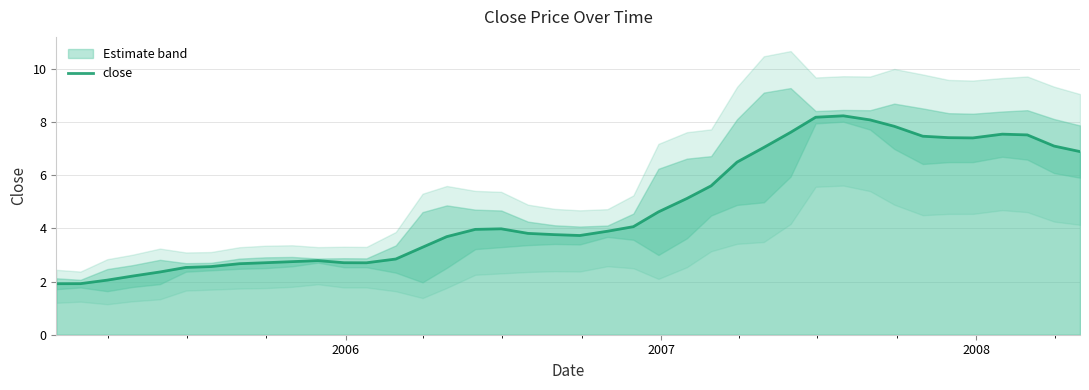

The chart shows a value of 3.8 at 2008. True or false?

False